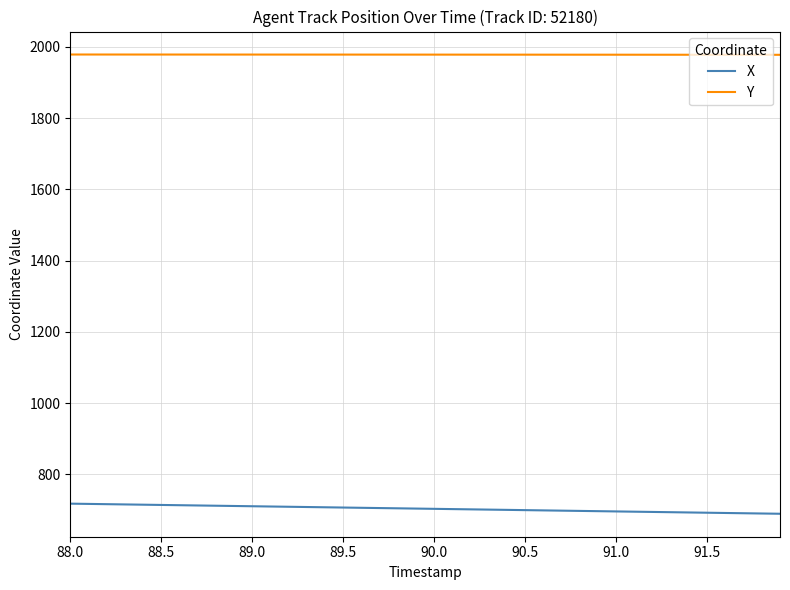

What is the minimum value shown in the chart?

689.6